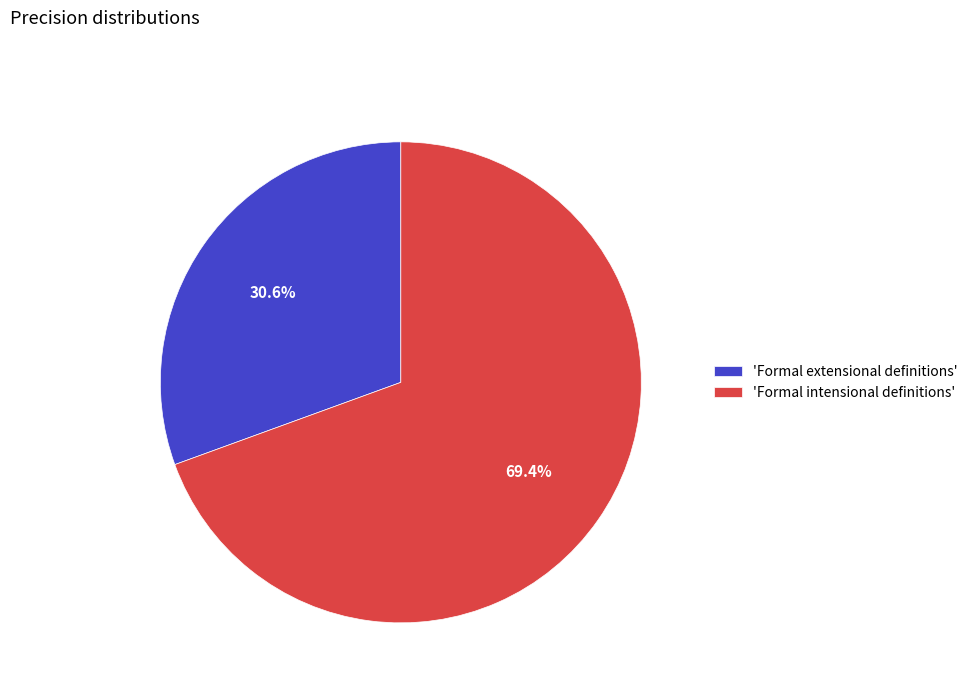

Rank the categories by value from highest to lowest.

'Formal intensional definitions', 'Formal extensional definitions'